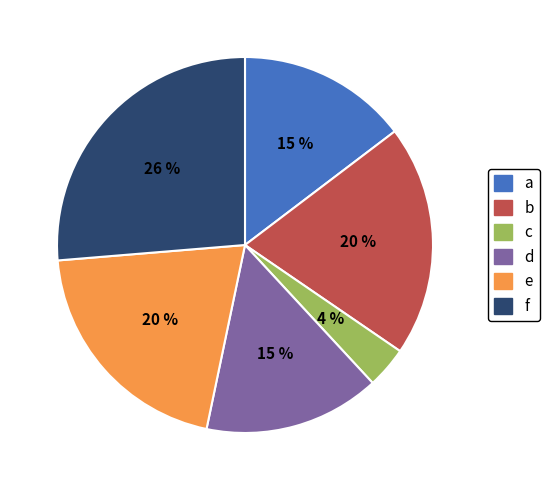

Between f and a, which is larger?

f